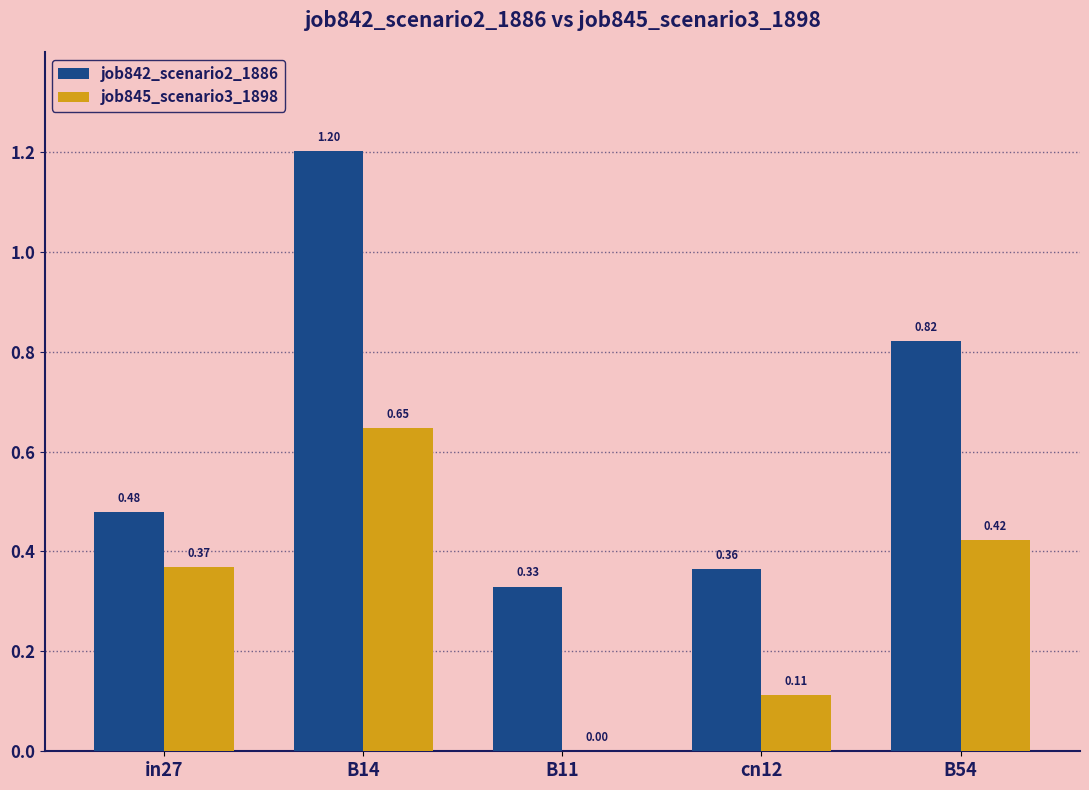

At which category is the sum across all series the highest?

B14